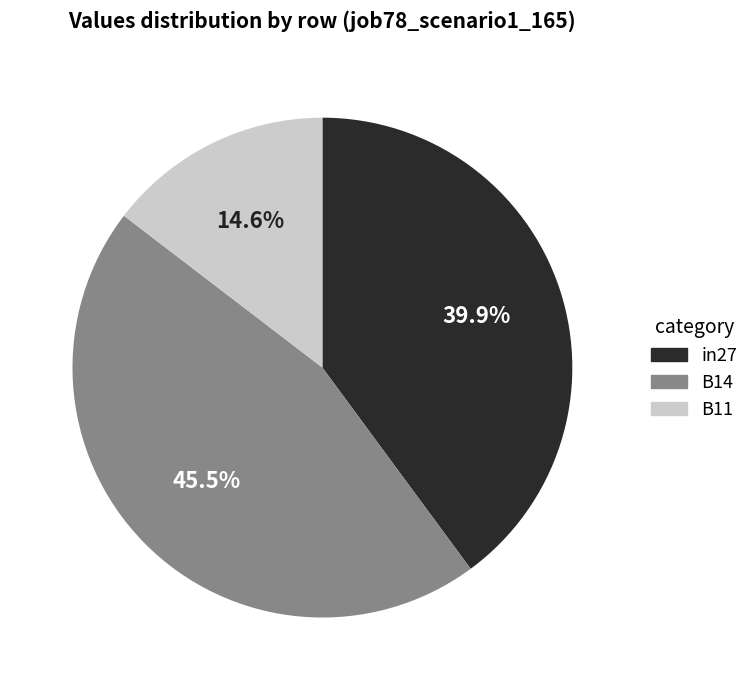

To the nearest percent, what is the combined percentage of B14 and B11?

60%